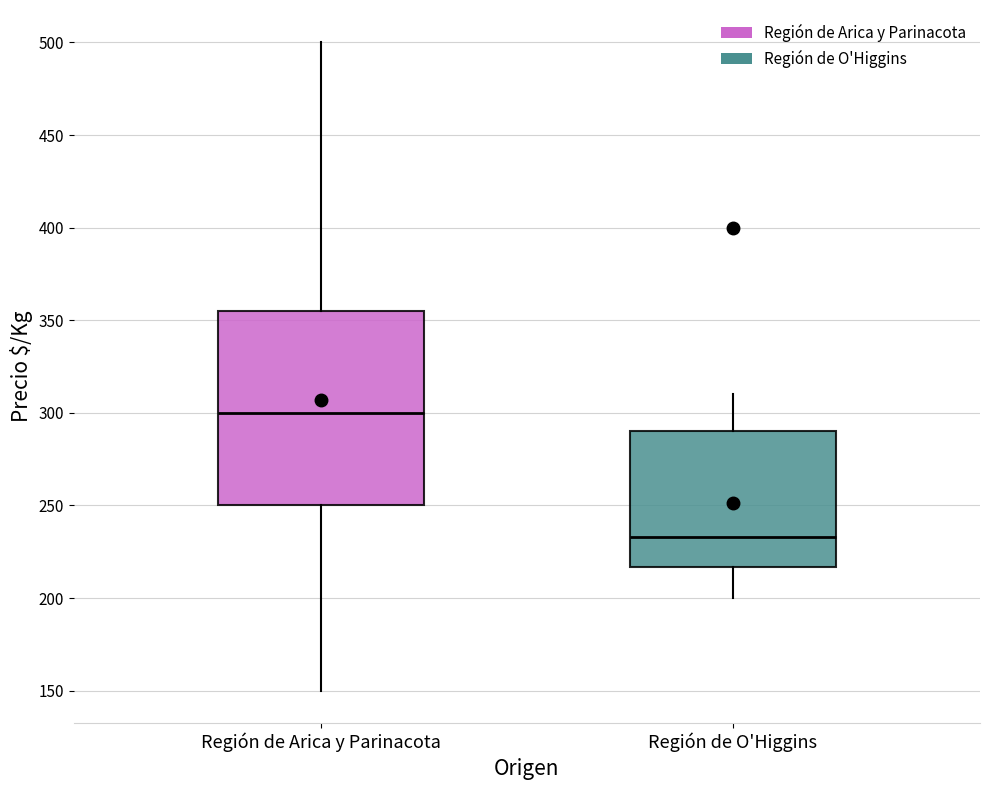

Which box is the tallest, from its lower edge to its upper edge?

Región de Arica y Parinacota